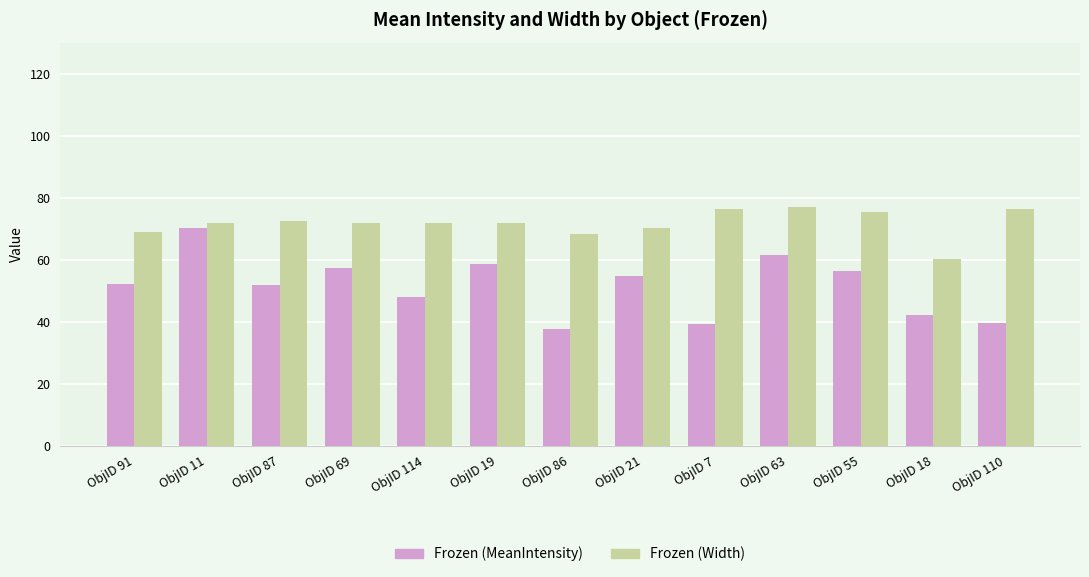

What is the difference between the highest and lowest values at ObjID 7?

36.9